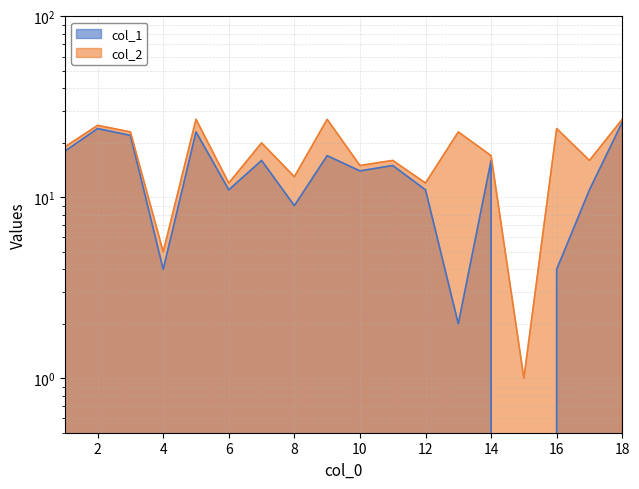

What is the value of the col_2 point at the 8th from the left?

13